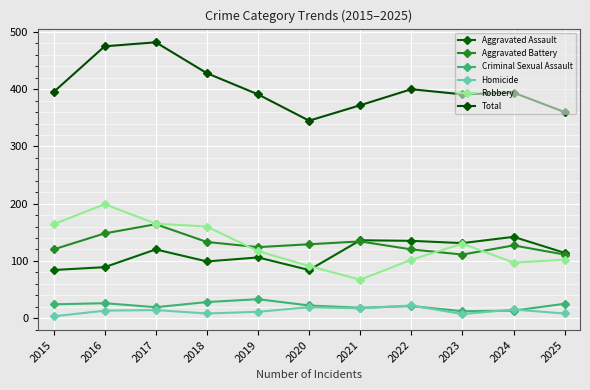

Where is the first local minimum for Aggravated Battery?

2019